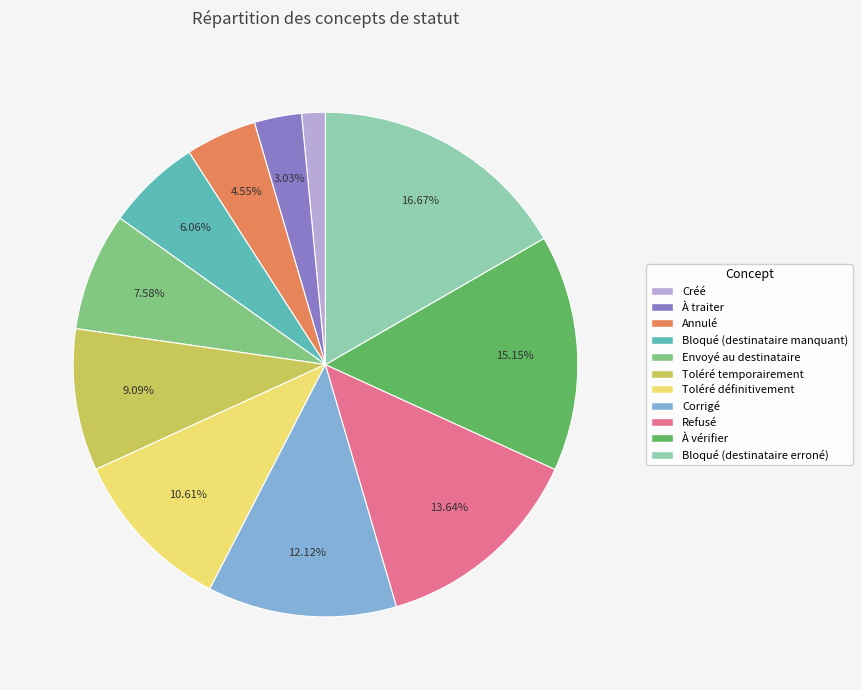

To the nearest percent, what is the average slice percentage?

9%